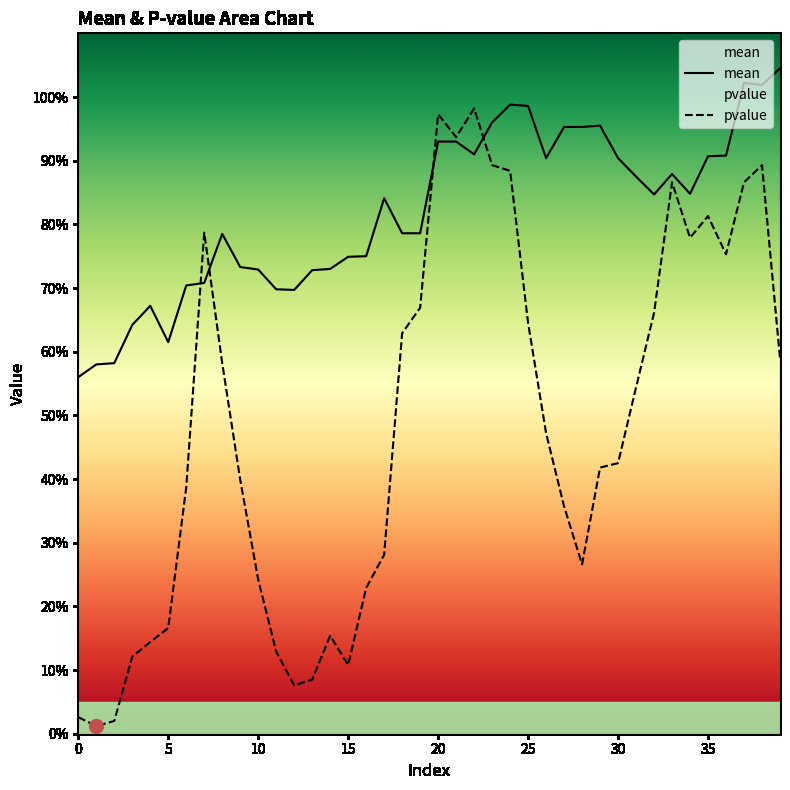

List the series in order of their overall mean, lowest first.

pvalue, mean